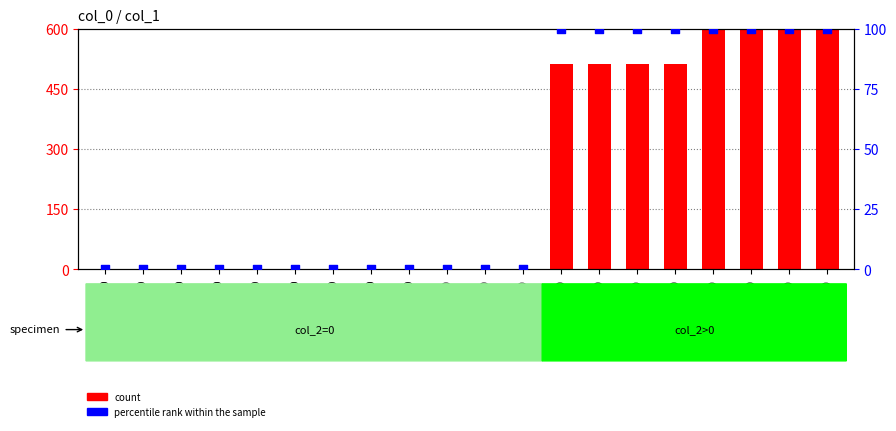

What is the total value across all series at 1300?

612